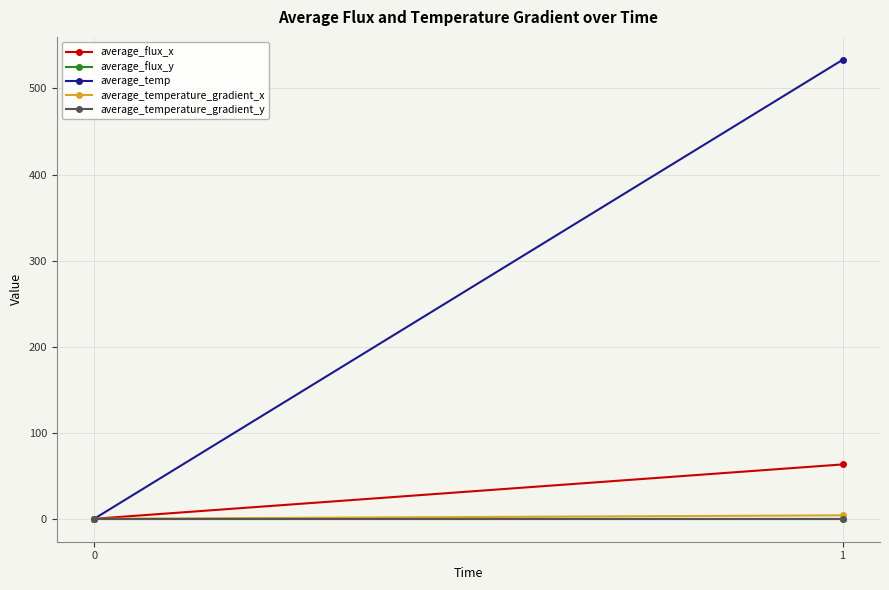

Reading right to left, list all the values displayed in this chart.

average_flux_x: 63.1	0.0
average_flux_y: 0.0	0.0
average_temp: 533.2	0.0
average_temperature_gradient_x: 4.0	0.0
average_temperature_gradient_y: -0.0	0.0